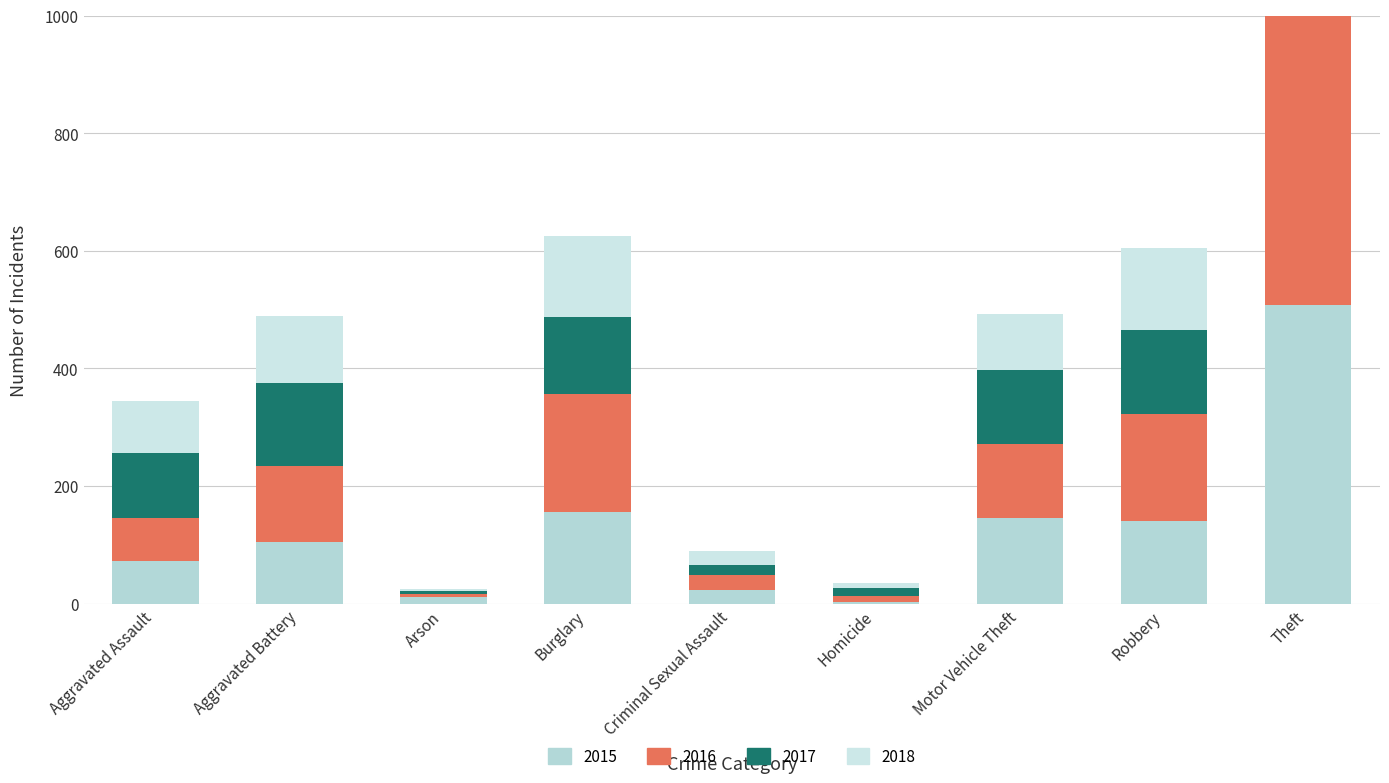

How many groups of bars are there?

9